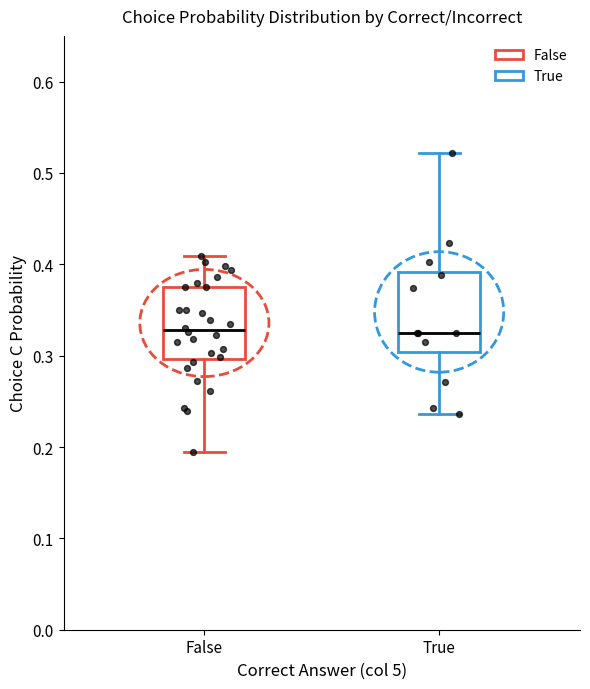

Where is the upper edge of the box for True on the y-axis? The values are not printed on the chart, so give them approximately, as read against the axis.

0.39